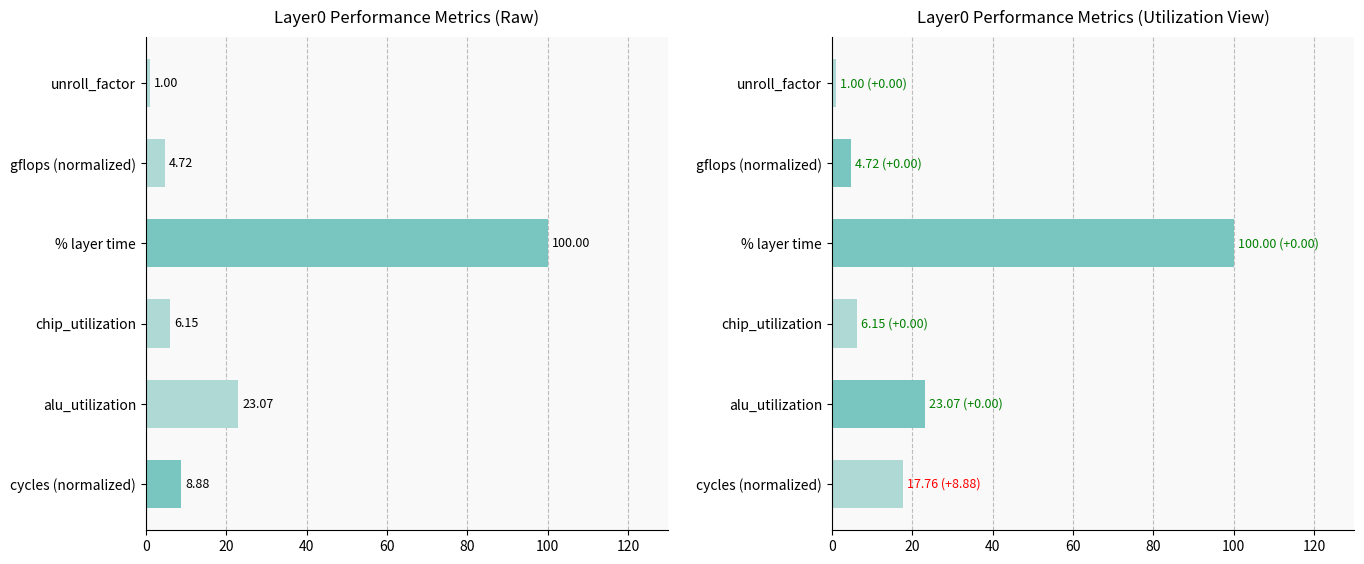

How many values in the layer0_normalized series are below 17?

3